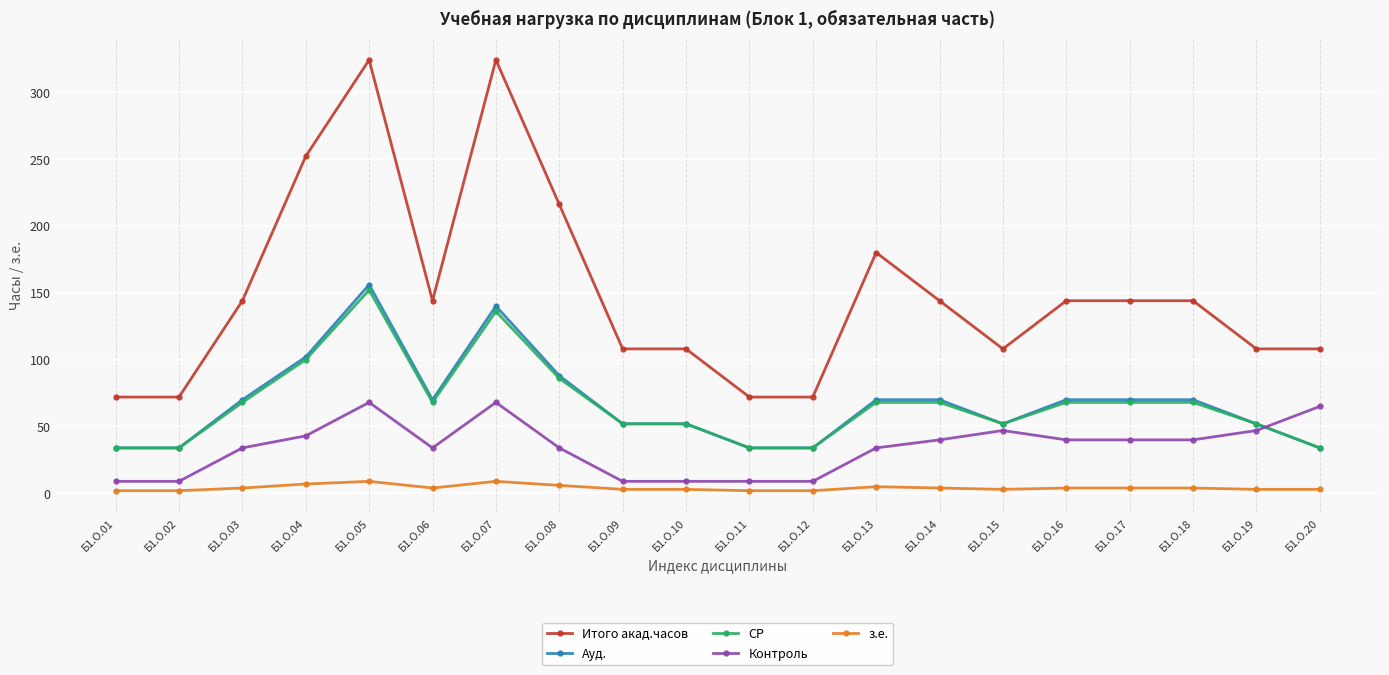

What is the difference between the з.е. values at Б1.О.20 and Б1.О.04?

4